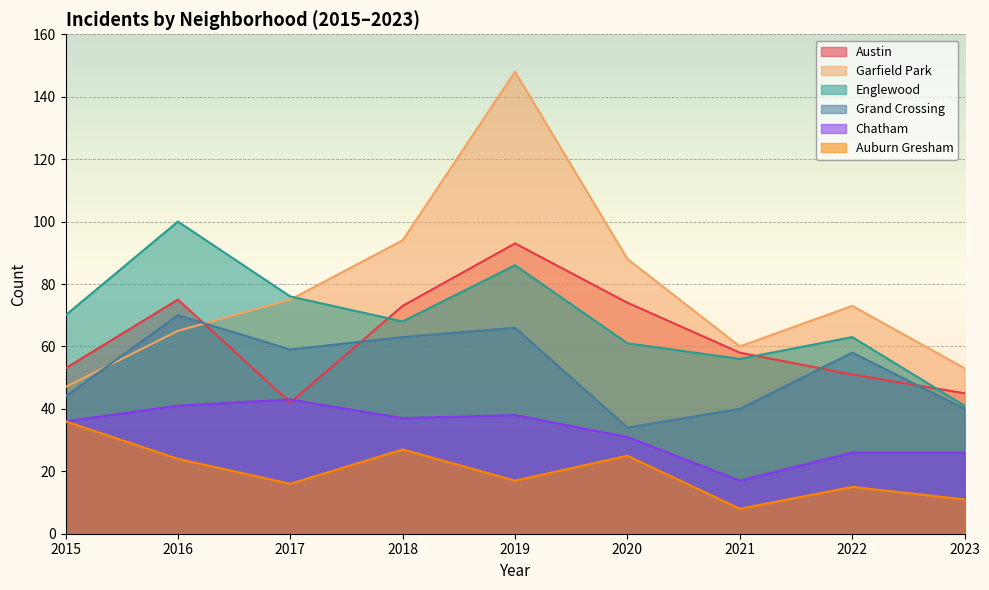

True or false: Grand Crossing and Englewood cross at least once.

False